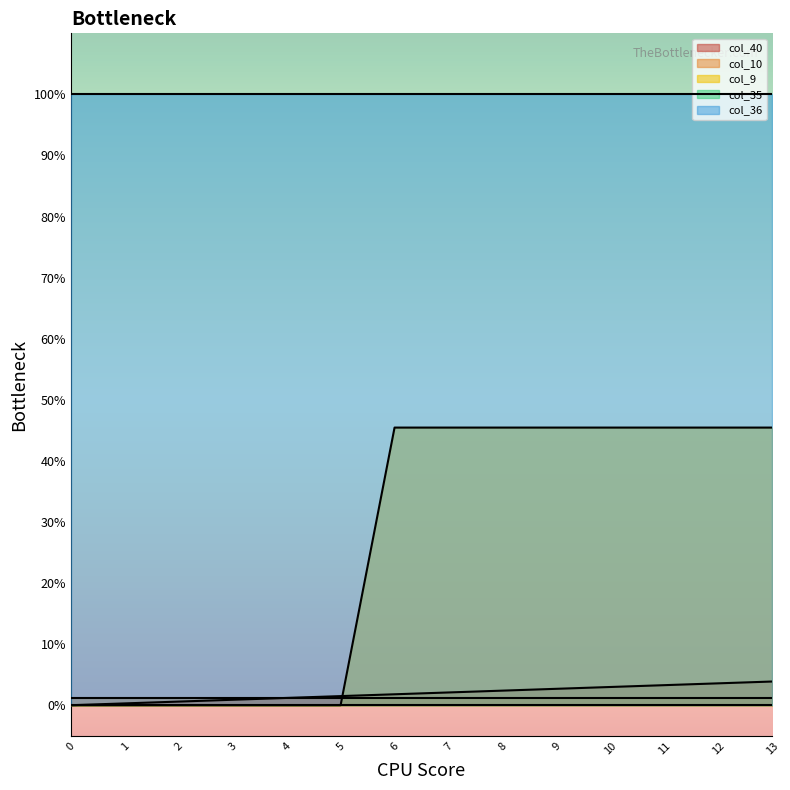

Count the number of data series in this chart.

5